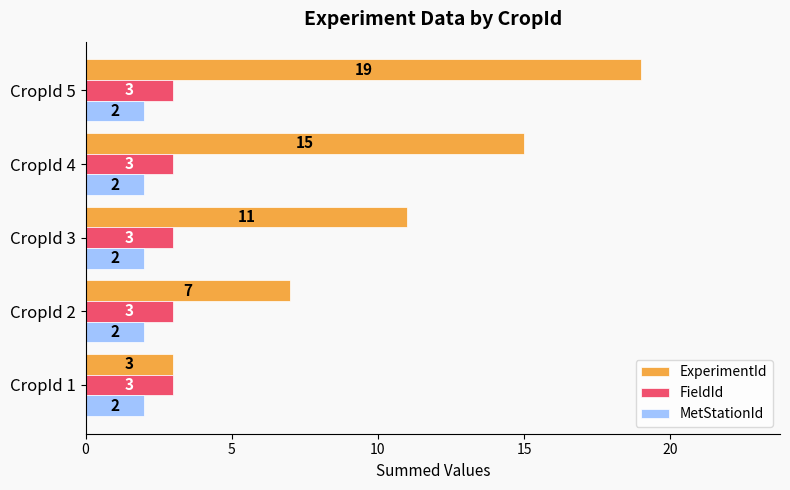

The FieldId series shows 1 at CropId 3. True or false?

False